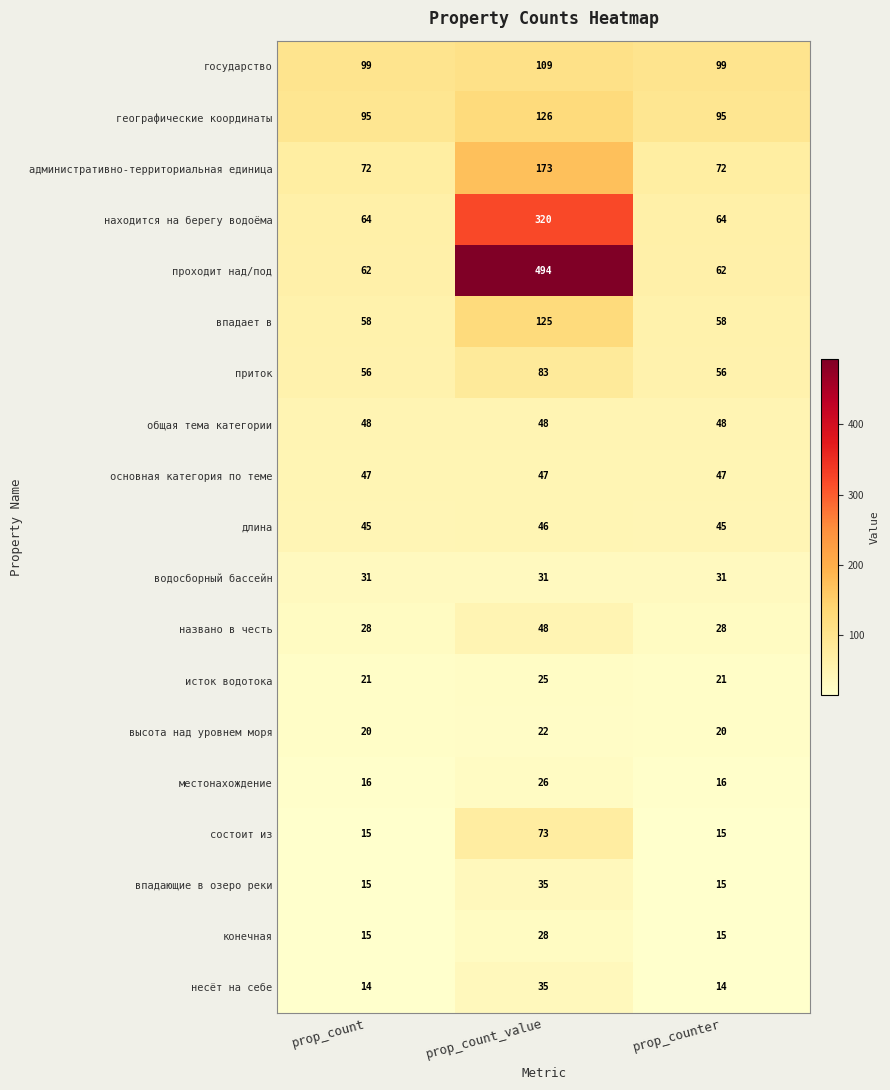

Which series has the largest range (max minus min)?

проходит над/под